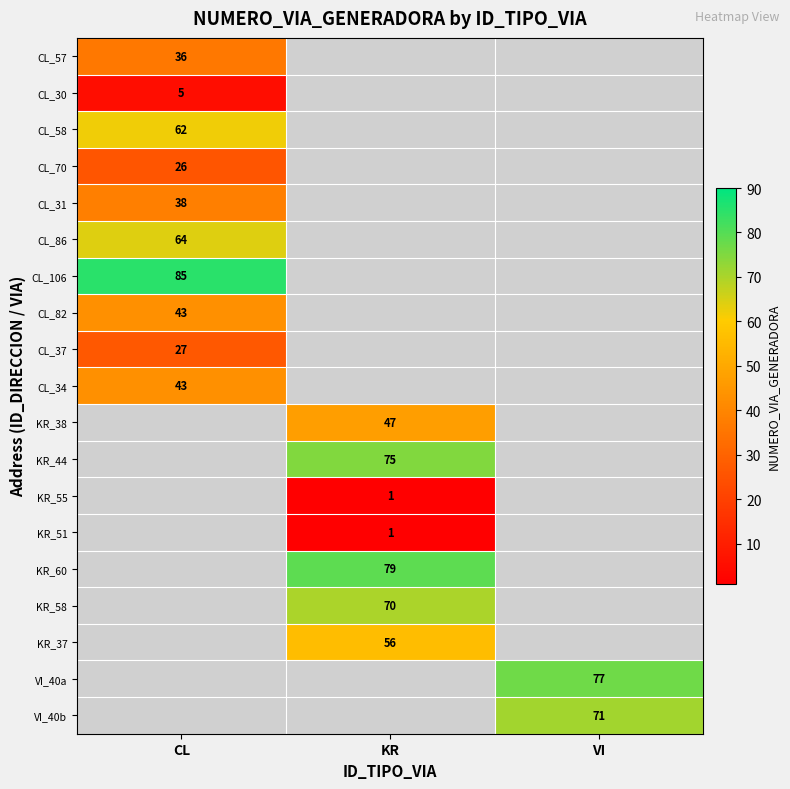

True or false: CL_58 has a value of 14 at CL.

False